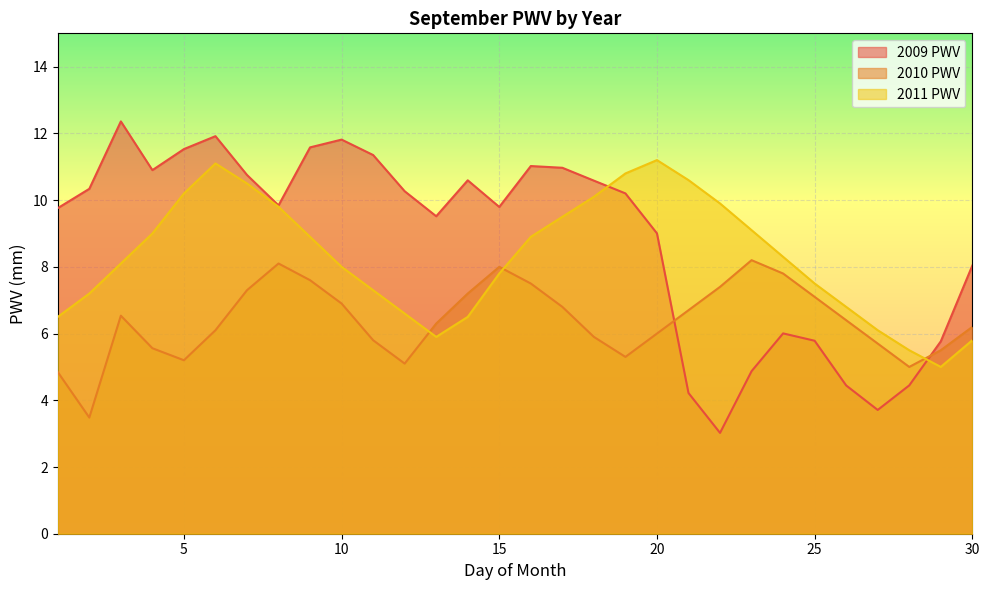

What is the average value of the 2010 PWV series?

6.4